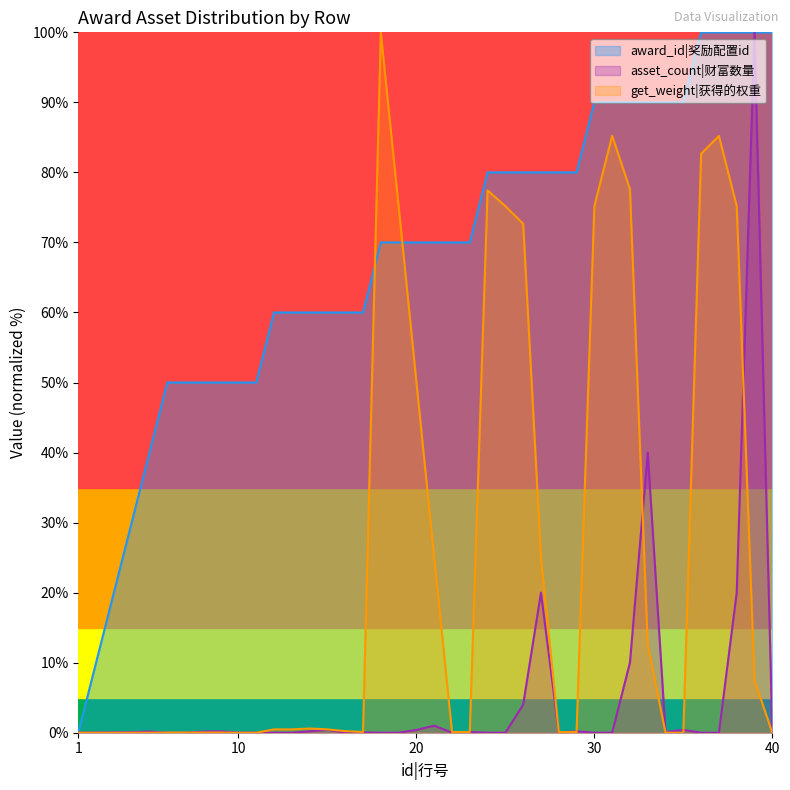

Where is the first local minimum for asset_count?

10